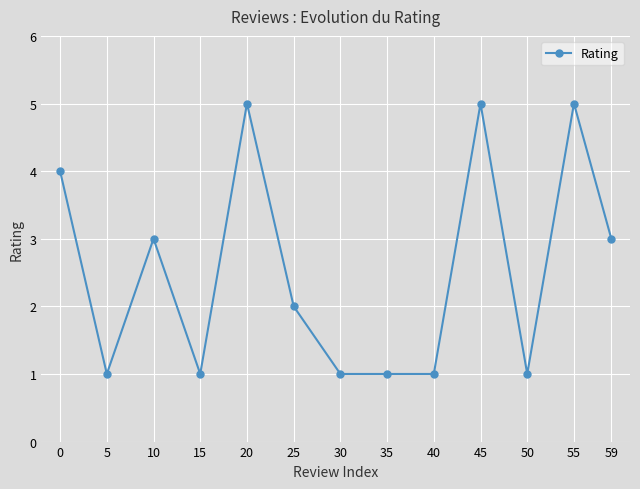

What is the maximum value shown in the chart?

5